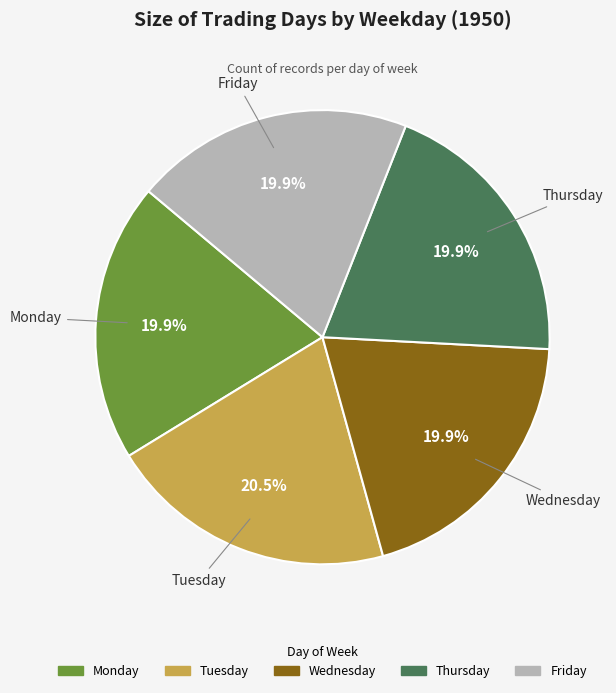

To the nearest percent, what percentage of the pie is Monday?

20%